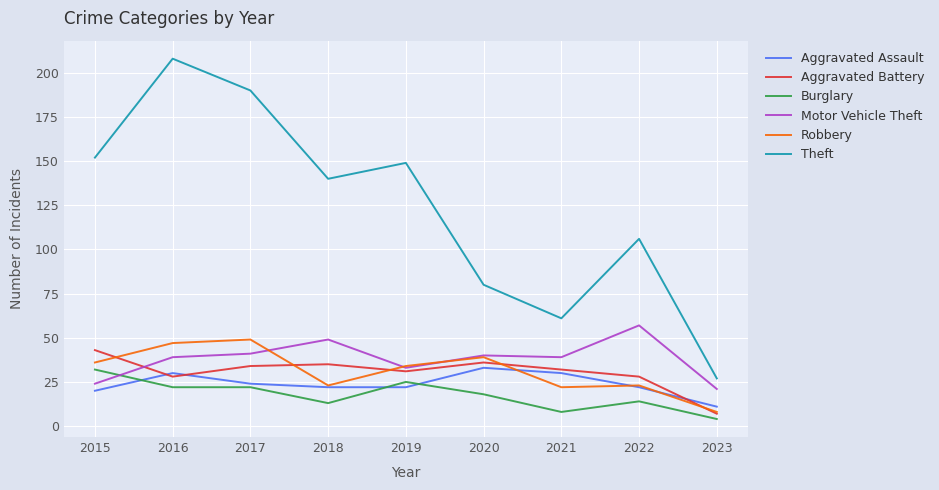

What is the total value across all series at 2015?

307